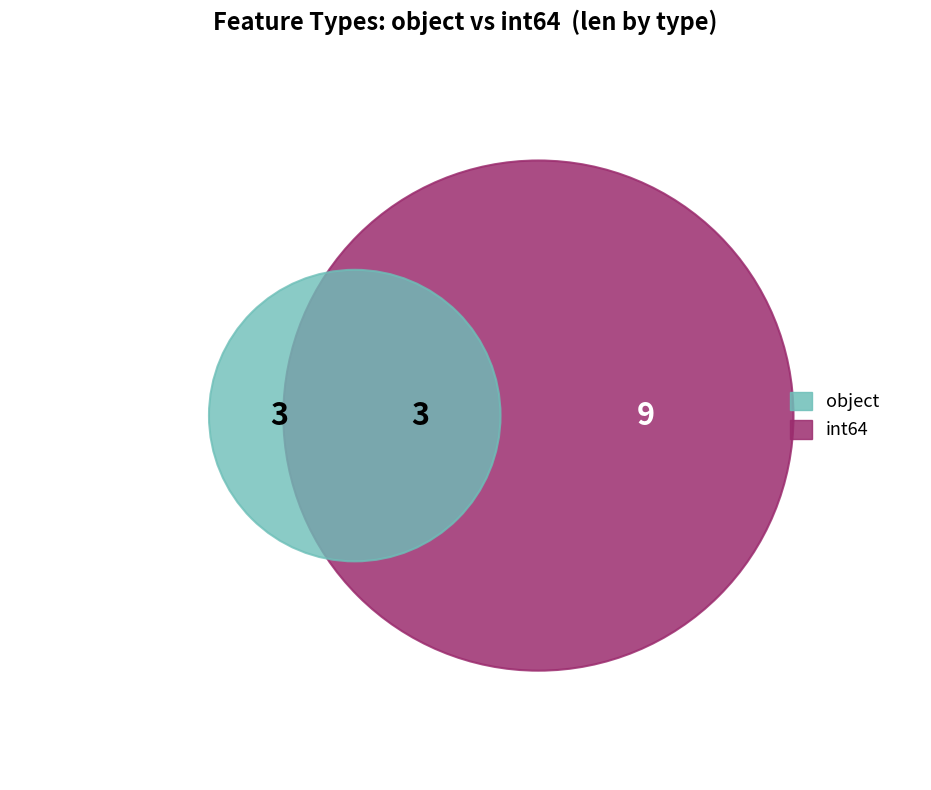

What percentage do object and int64 together represent?

100.0%